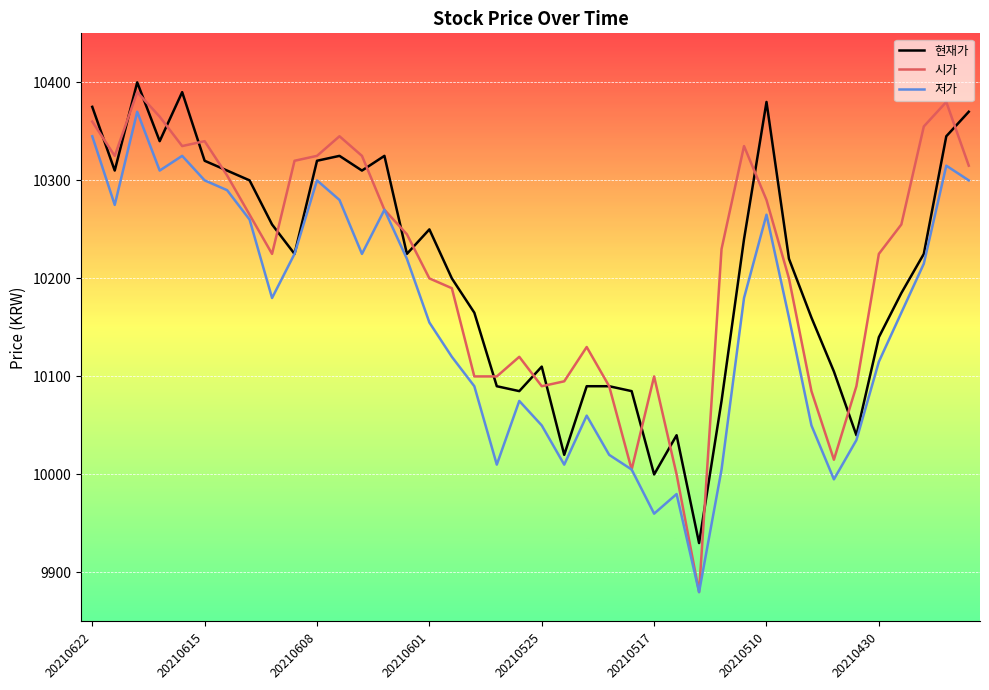

What is the maximum value shown in the chart?

10400